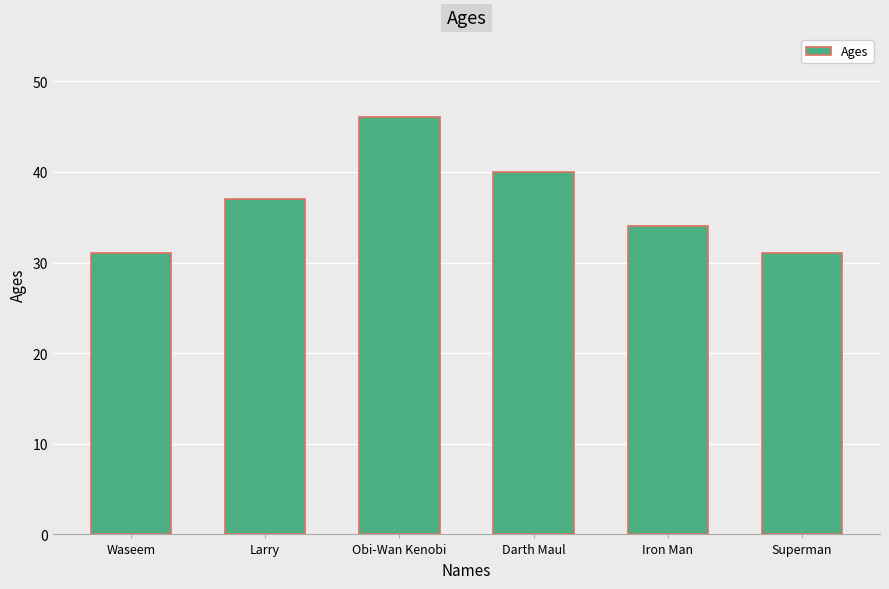

What position from the left is Superman?

6